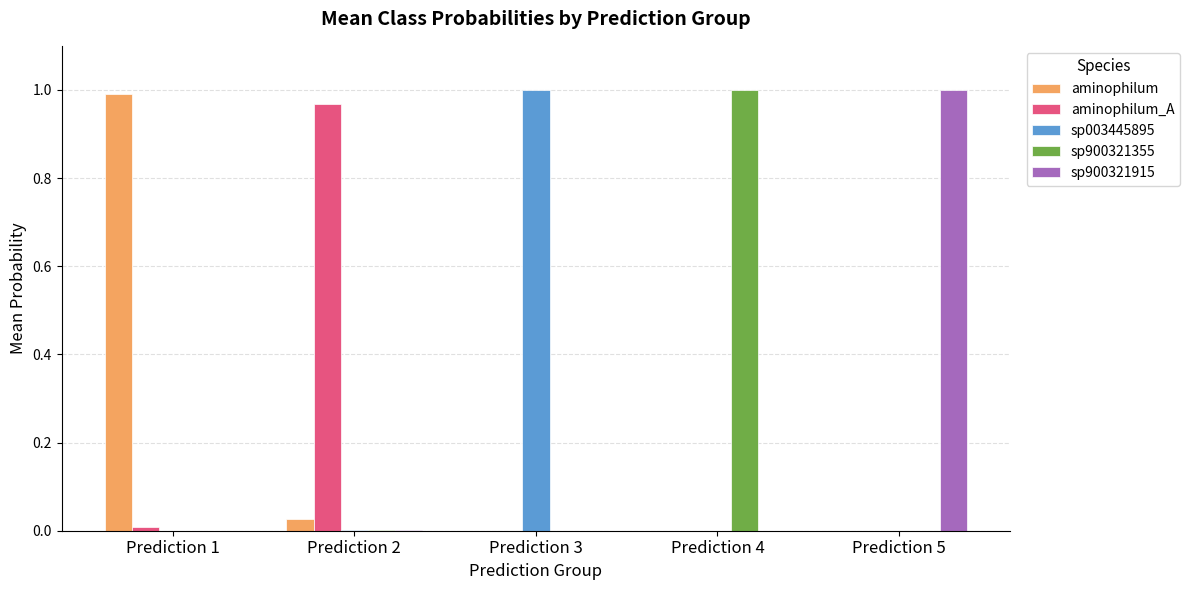

At which label does aminophilum reach its peak?

Prediction 1